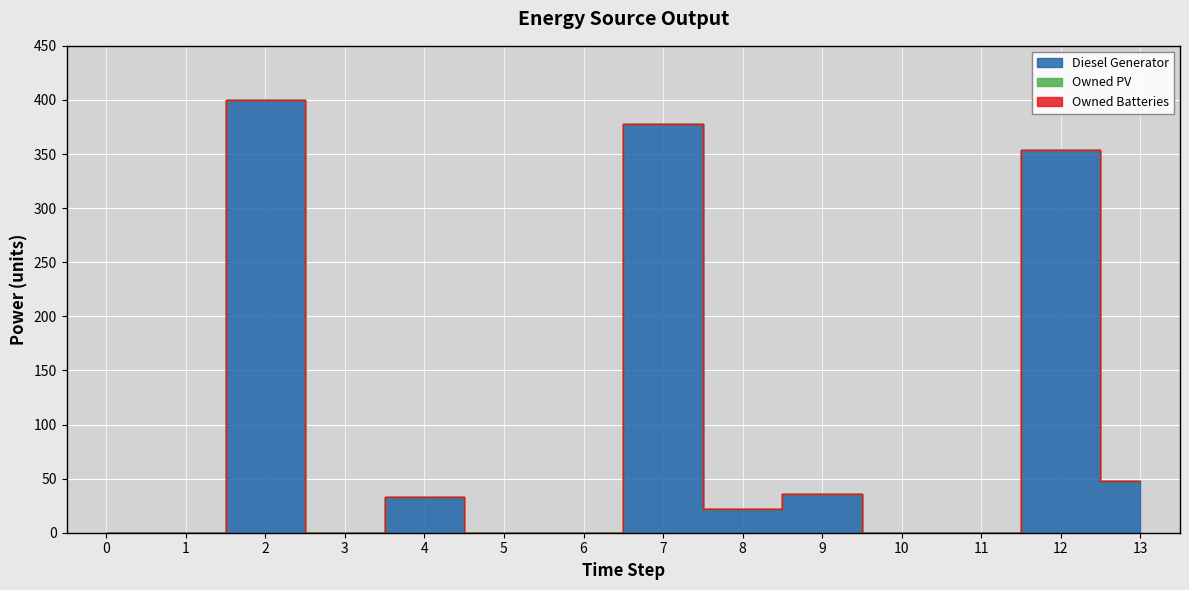

How many lines are shown in the chart?

3